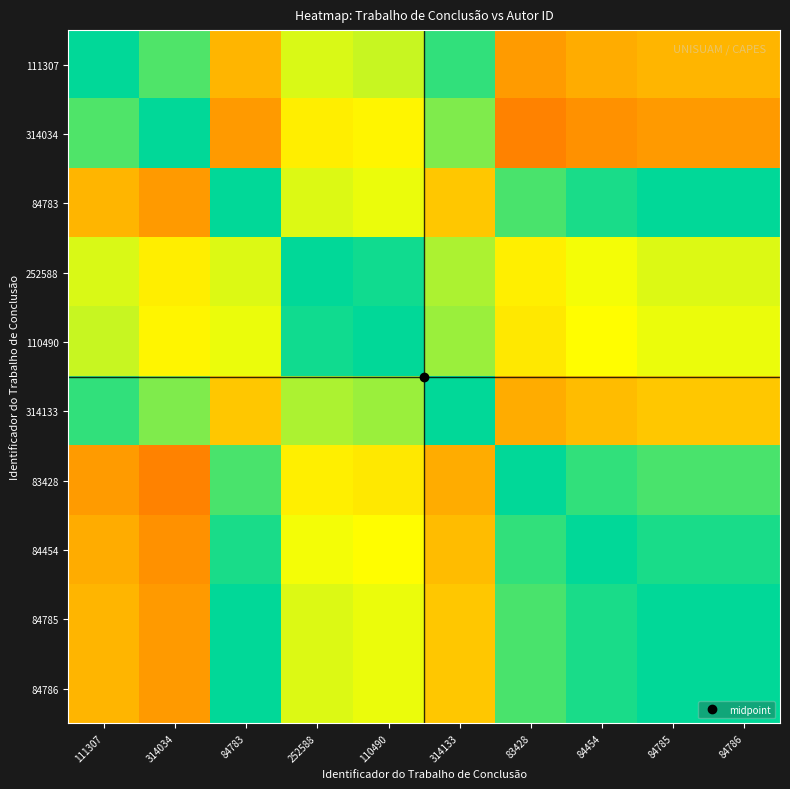

What is the minimum value shown in the chart?

0.2